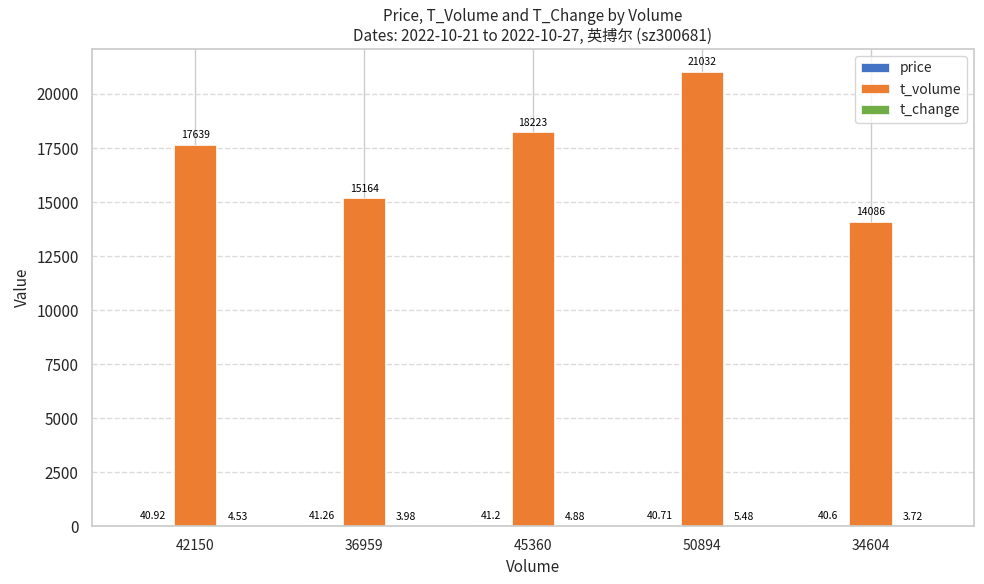

Which series has the largest range (max minus min)?

t_volume